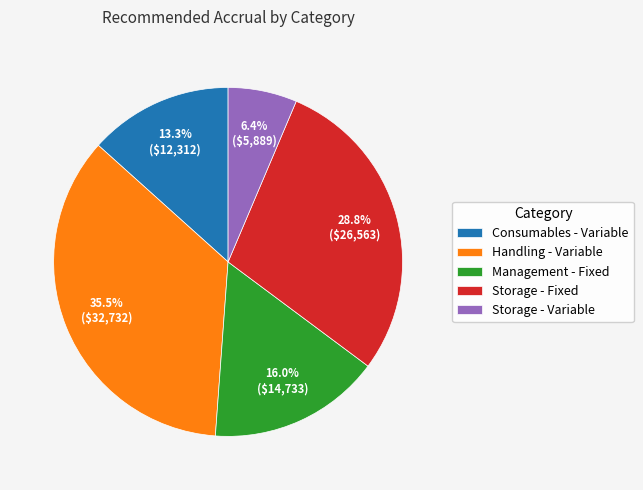

To the nearest percent, what percentage of the pie is Storage - Variable?

6%